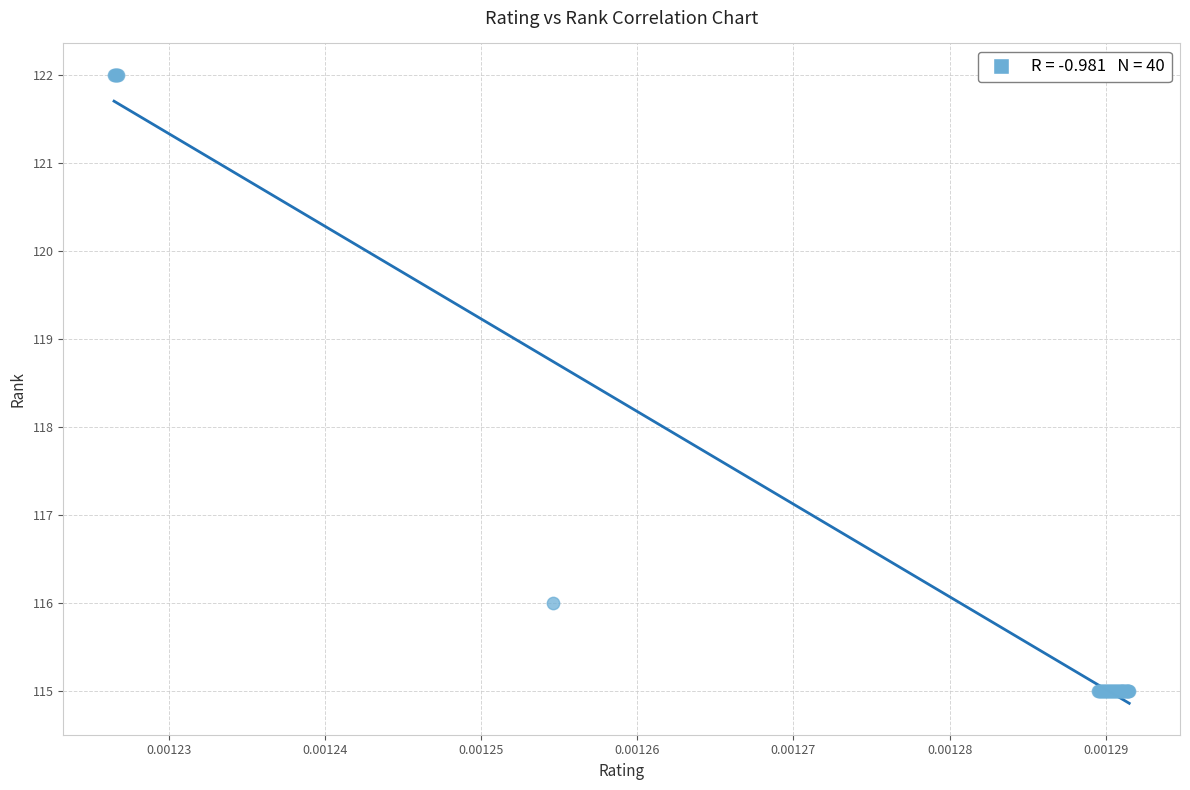

What Y value in the scatter plot is closest to 118?

116